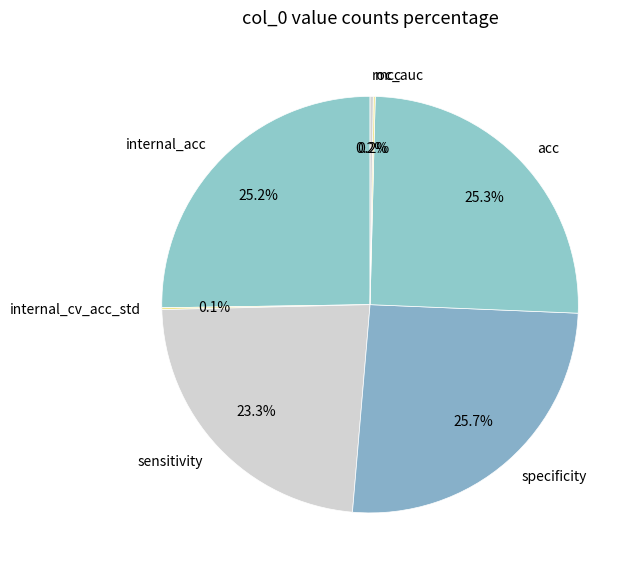

Does sensitivity account for over 50% of the chart?

No